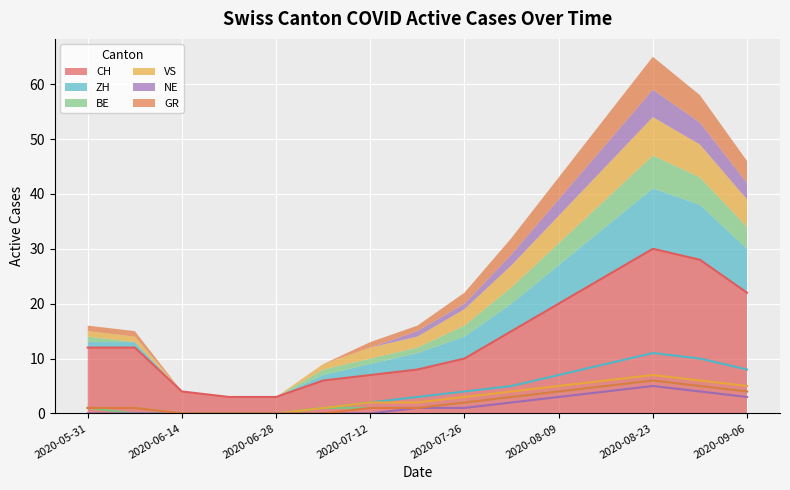

What is the sum of all VS values?

43